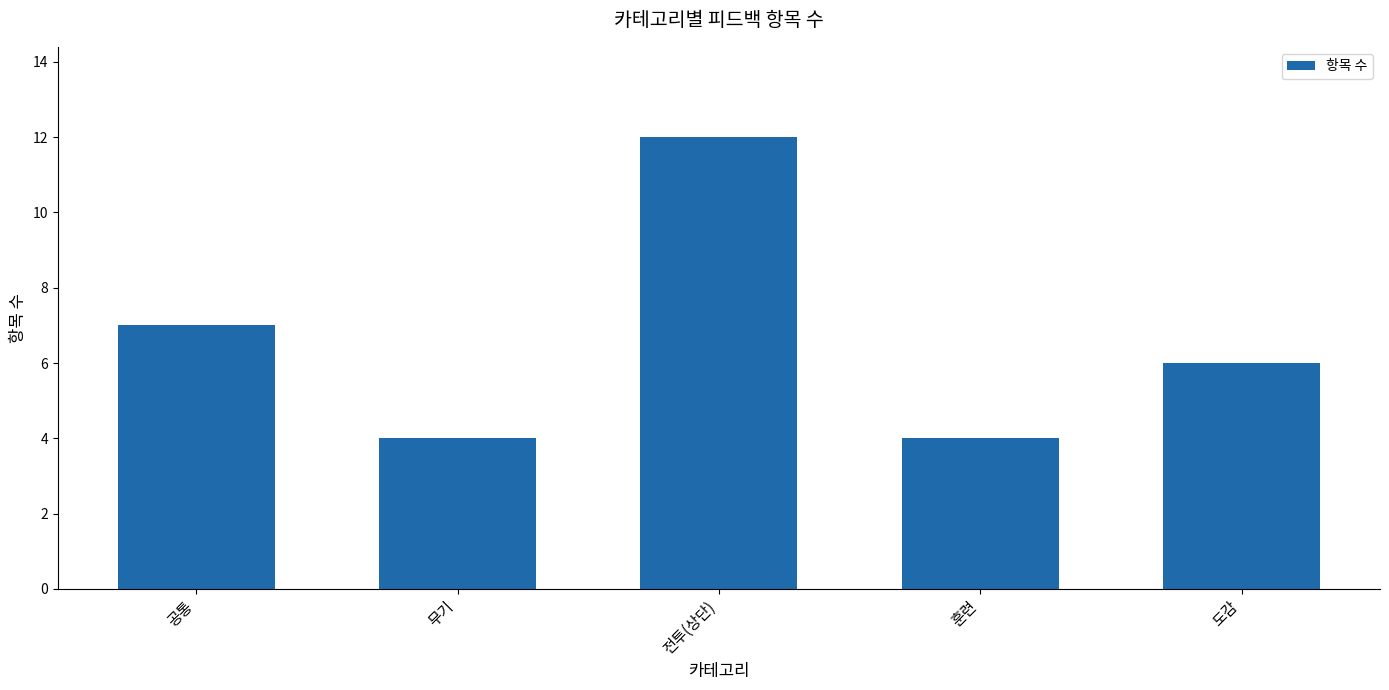

What is the difference between the values at 공통 and 무기?

3